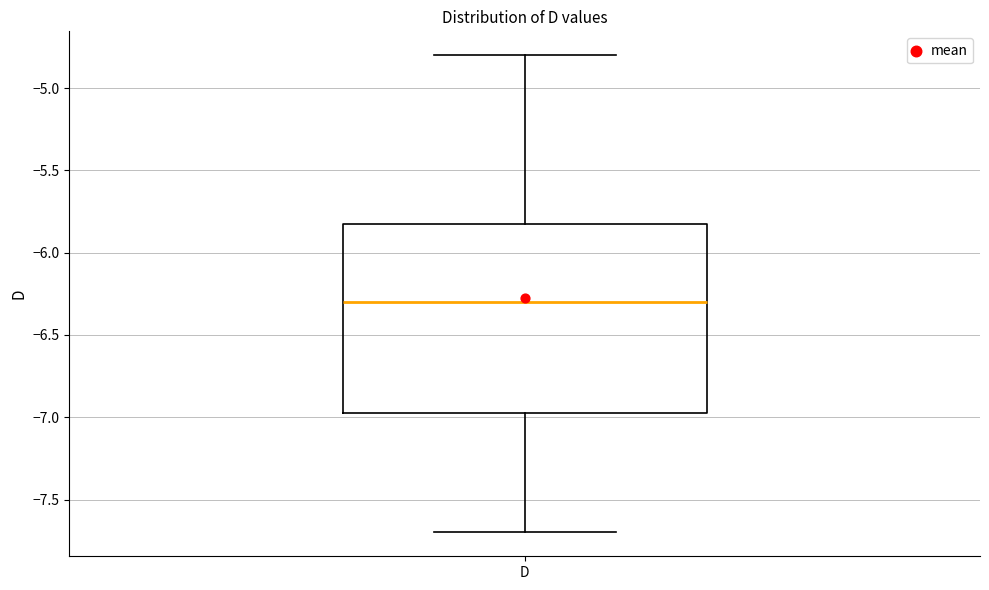

Read this box plot against the y-axis: the position of the median line, the range covered by the box, and the ends of both whiskers. The values are not printed on the chart, so give them approximately, as read against the axis.

median -6.30, box -6.95 to -5.80, whiskers -7.70 to -4.80